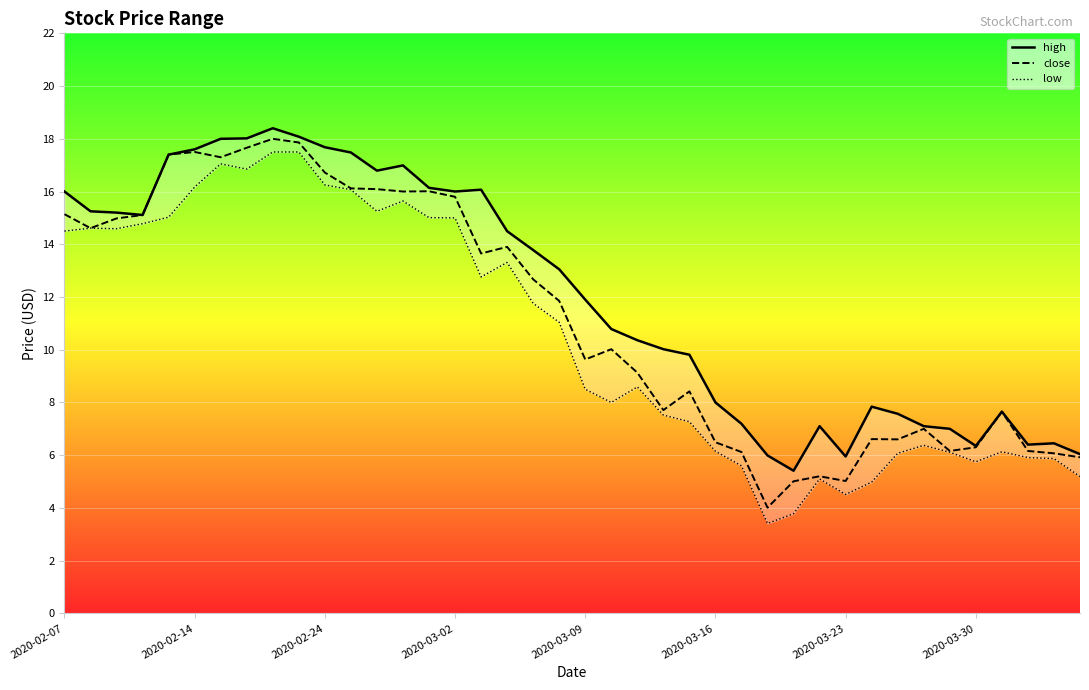

How many interior local peaks does the high series have?

7